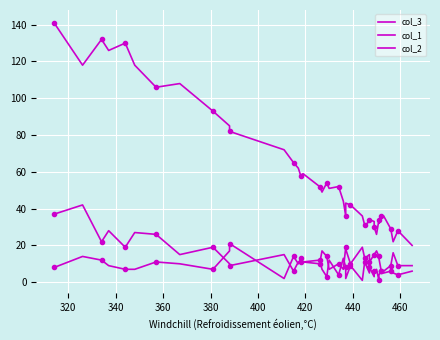

Is the value of col_1 at 440 greater than the value of col_2 at 25?

No